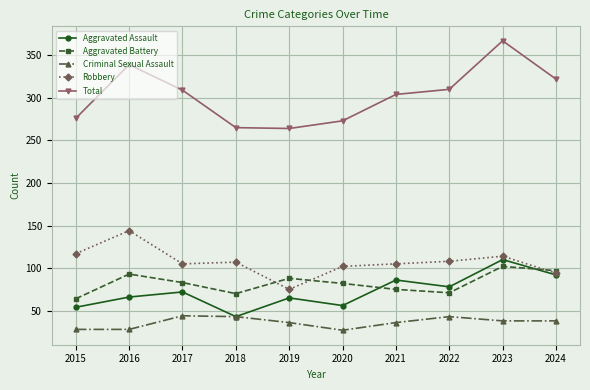

What is the spread (max minus min) of values at 2023?

329